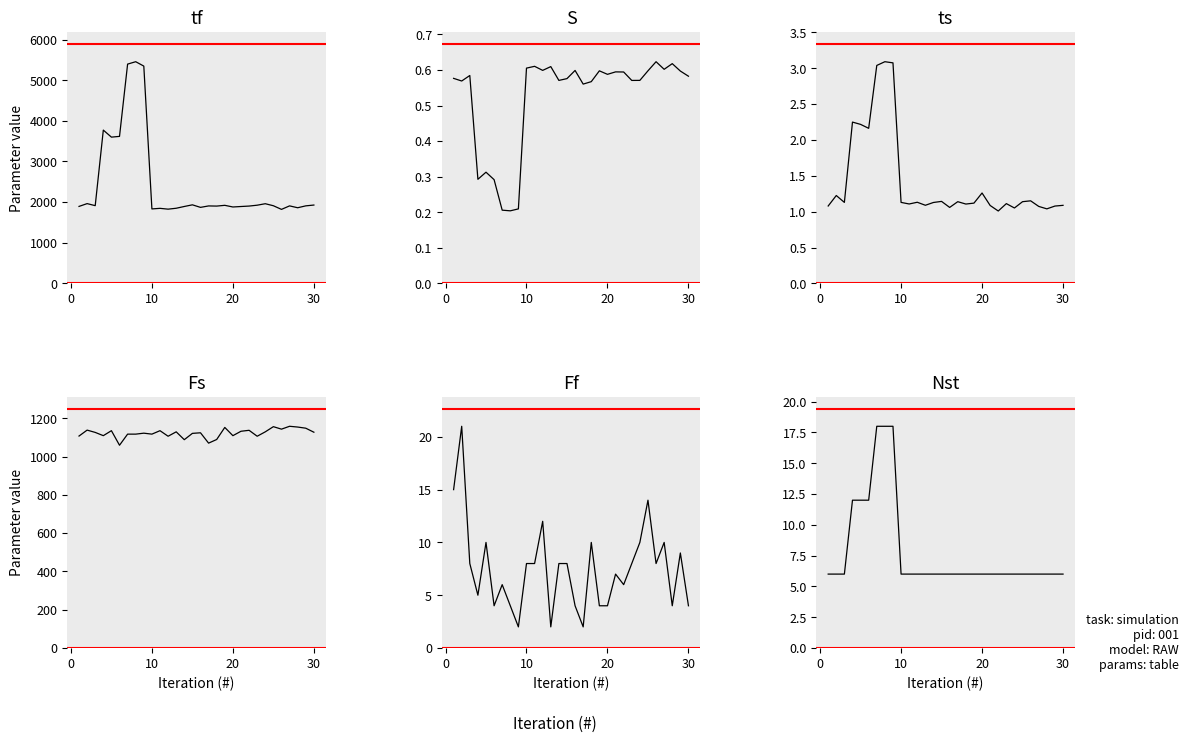

What is the greatest value displayed?

5455.2